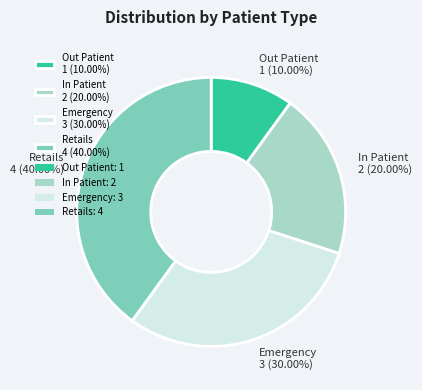

Rank the categories by value from highest to lowest.

Retails 4 (40.00%), Emergency 3 (30.00%), In Patient 2 (20.00%), Out Patient 1 (10.00%)